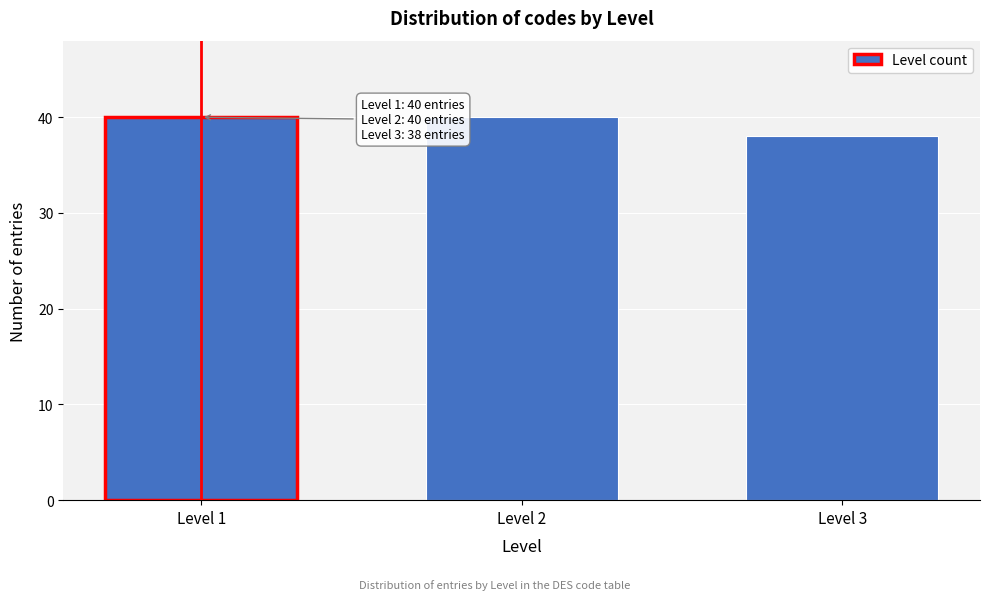

Reading right to left, what are all the values shown in this chart?

Level 3=38	Level 2=40	Level 1=40